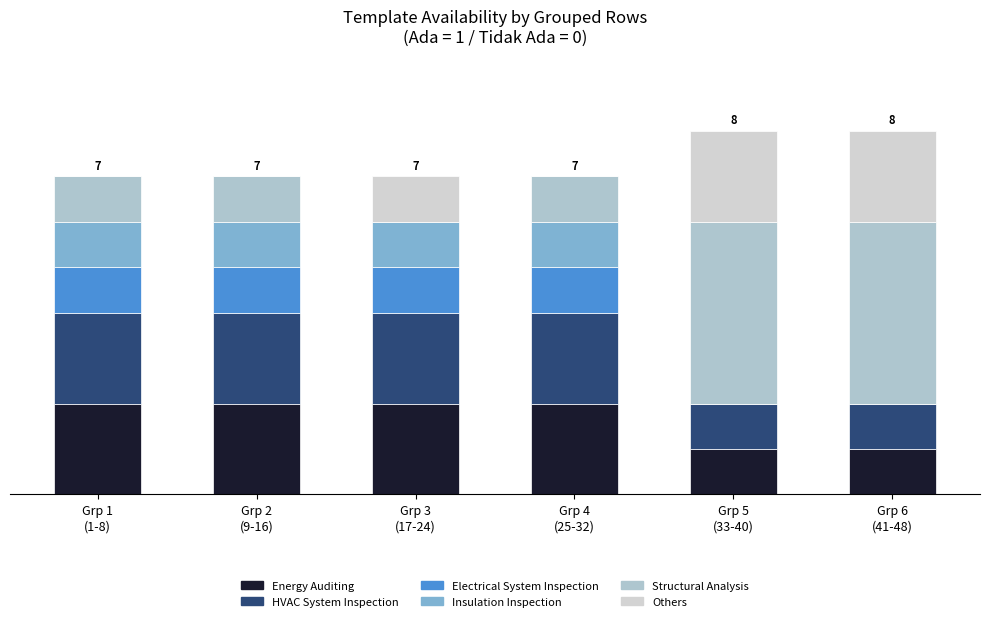

Are the bars grouped side by side (vs. stacked)?

No